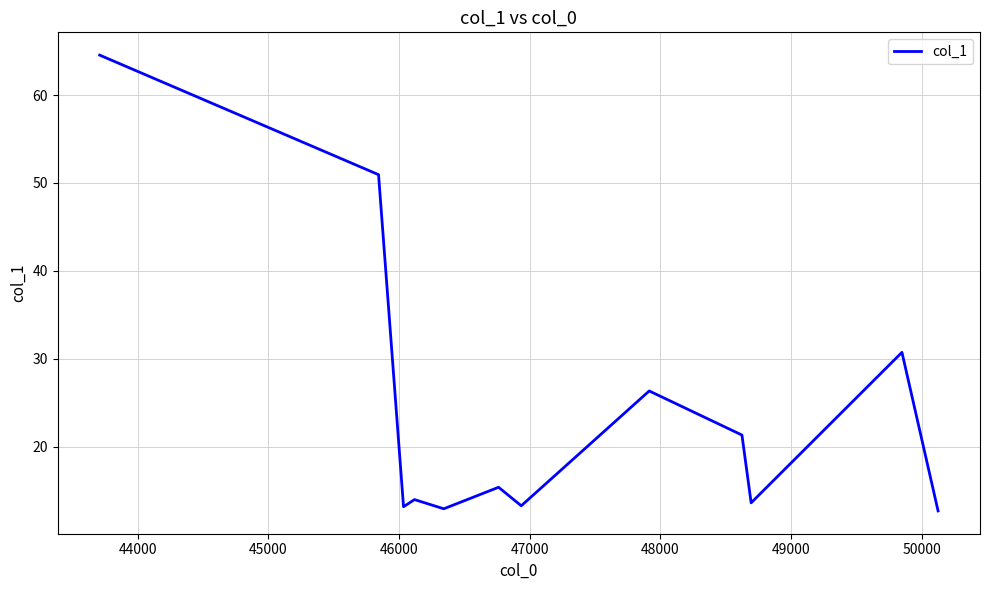

What is the minimum value shown in the chart?

12.7